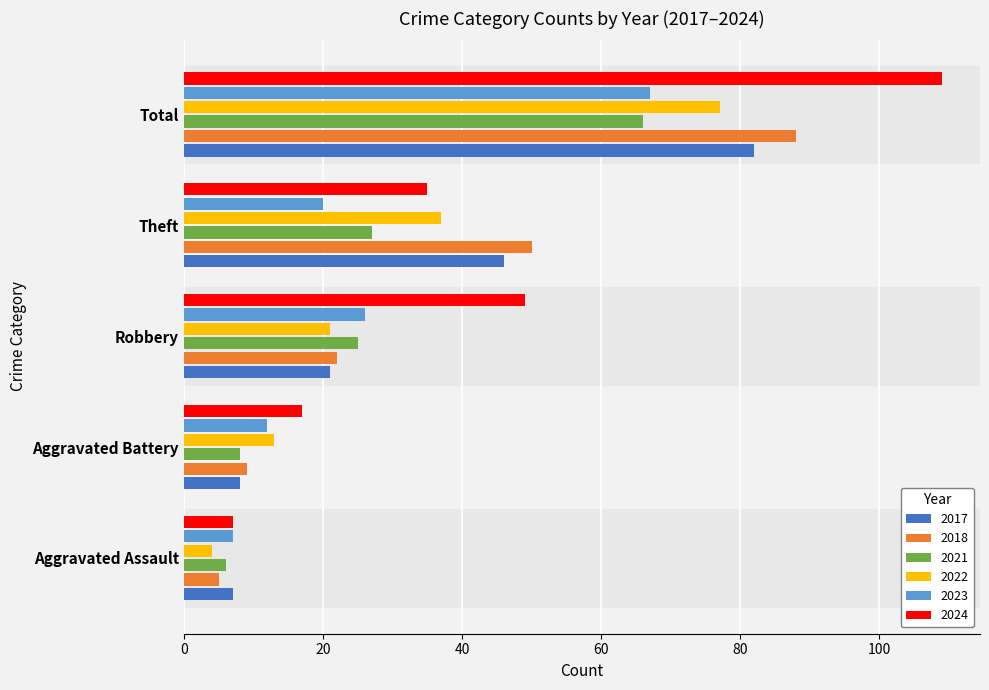

What is the sum of all 2021 values?

132